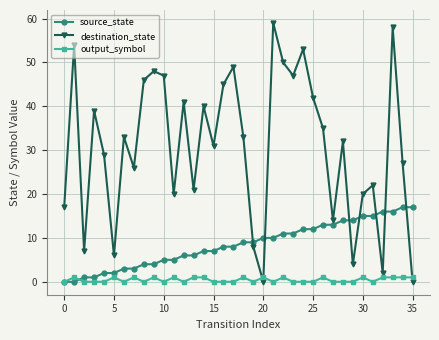

True or false: output_symbol has more than 1 interior local peaks.

True